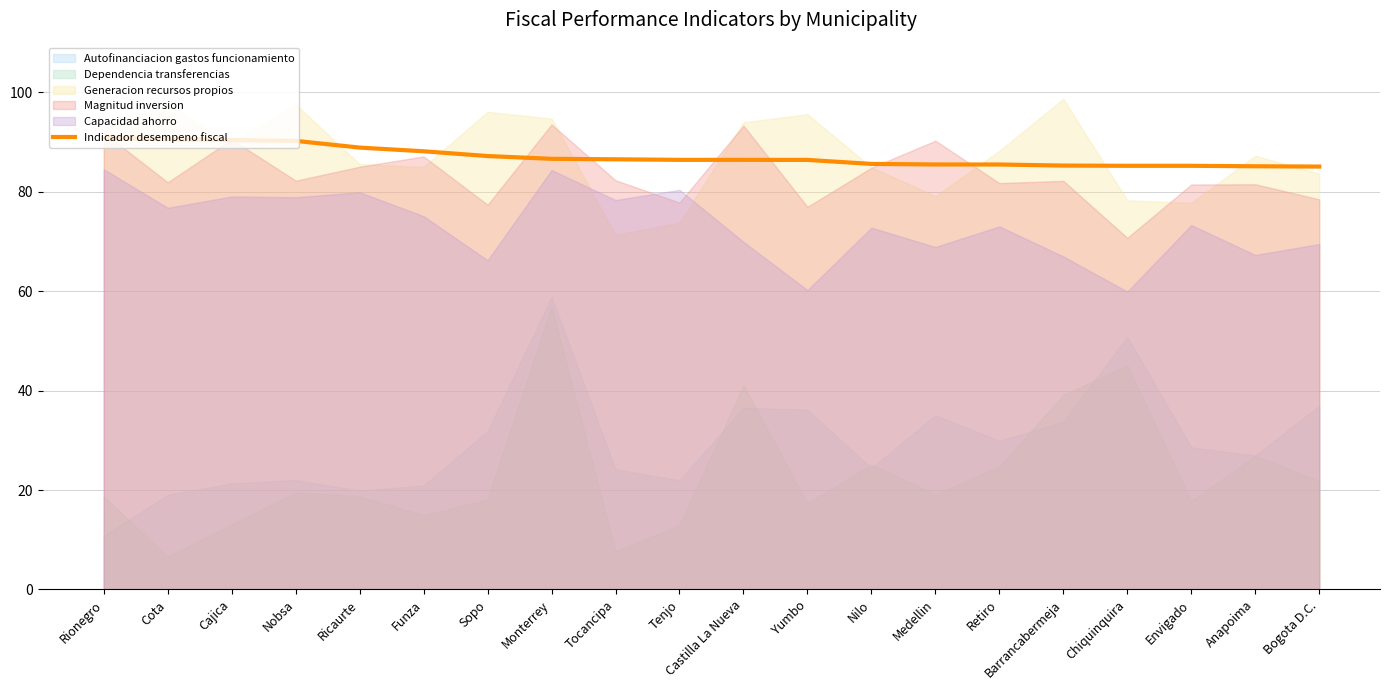

List the labels in order of value, largest first.

Rionegro, Cota, Cajica, Nobsa, Ricaurte, Funza, Sopo, Monterrey, Tocancipa, Tenjo, Castilla La Nueva, Yumbo, Nilo, Medellin, Retiro, Barrancabermeja, Chiquinquira, Envigado, Anapoima, Bogota D.C.